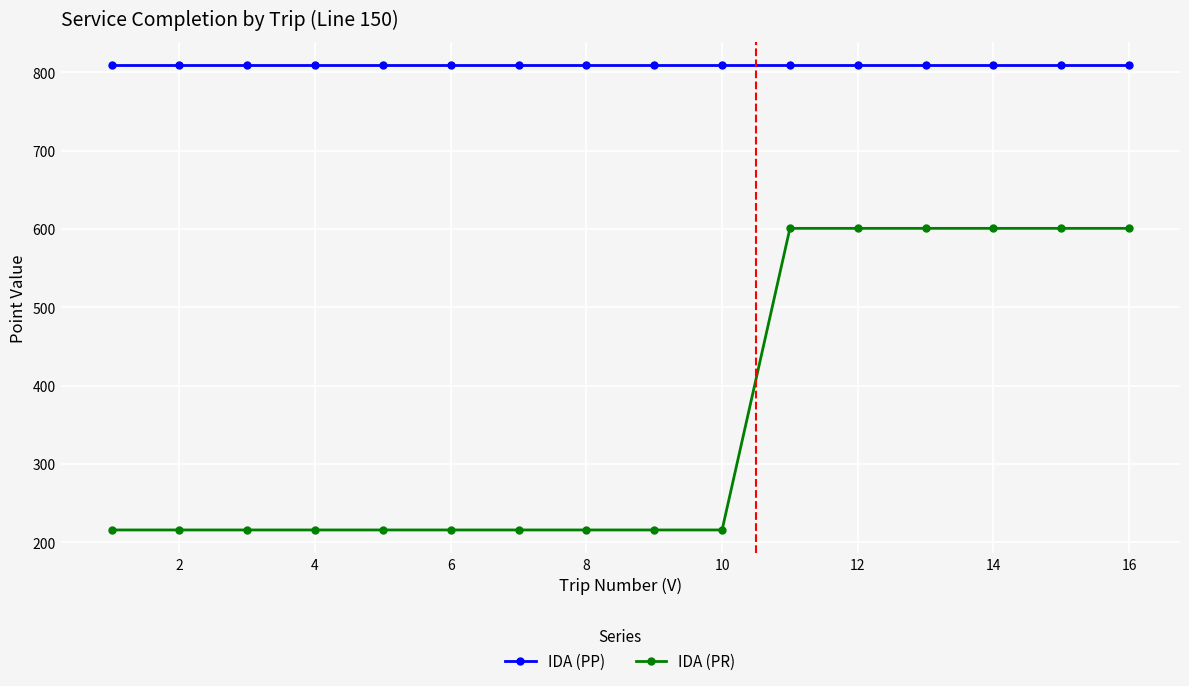

How many lines are shown in the chart?

2